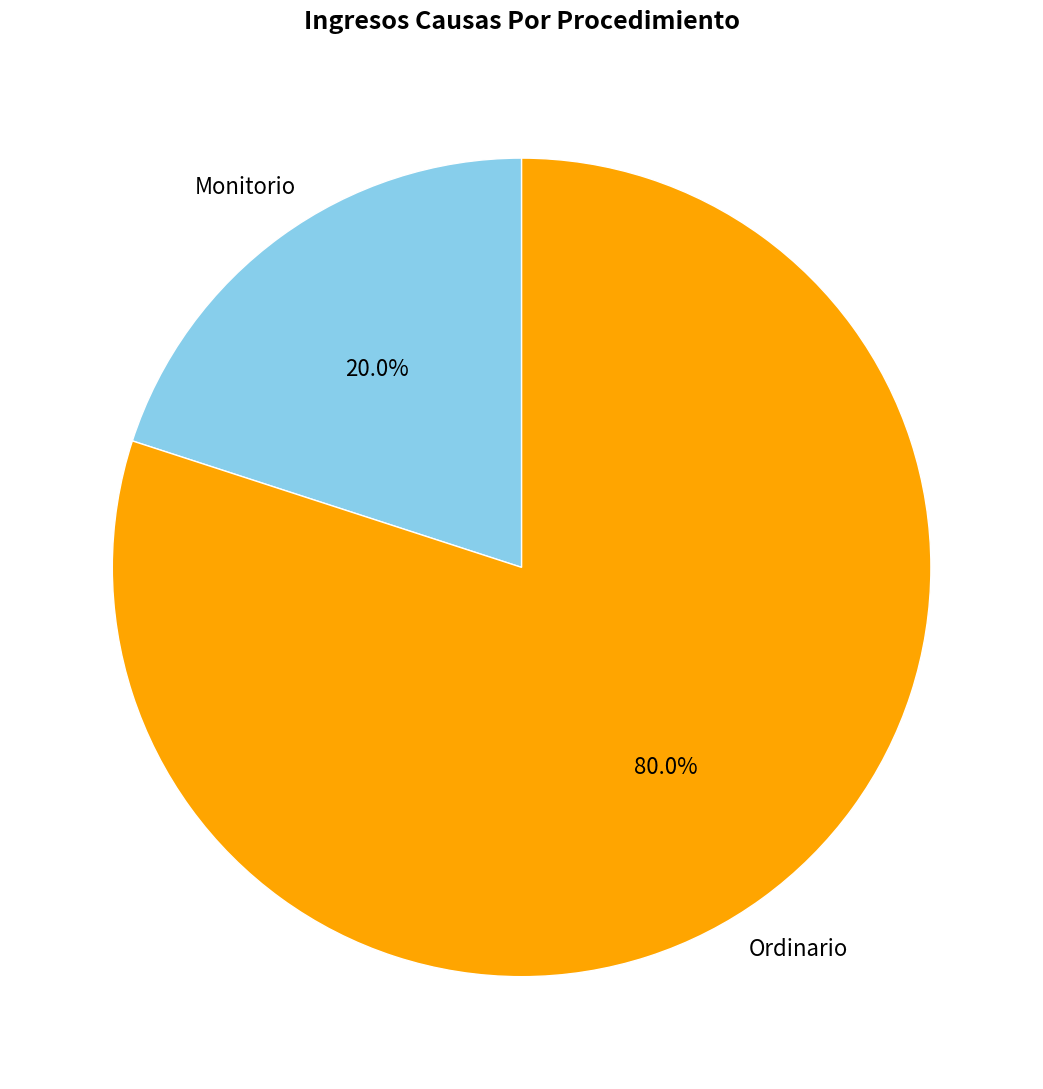

Is there a majority slice in this chart?

Yes